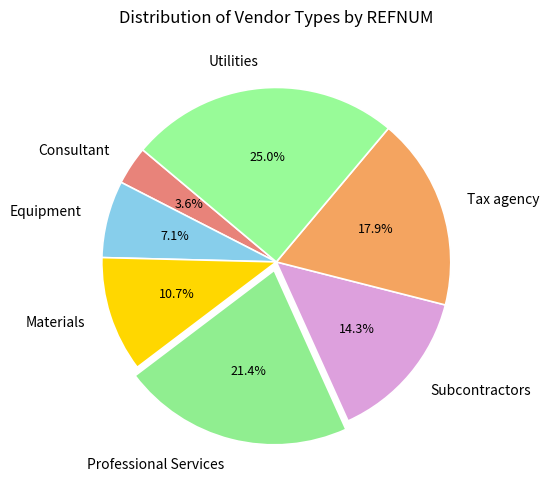

Rank the categories by value from lowest to highest.

Consultant, Equipment, Materials, Subcontractors, Tax agency, Professional Services, Utilities